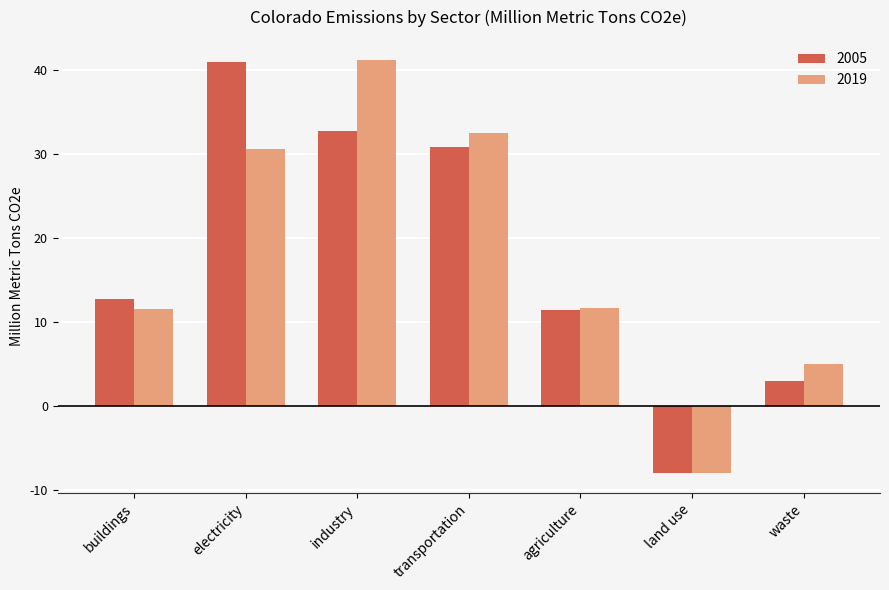

The 2019 series shows -2.8 at land use. True or false?

False